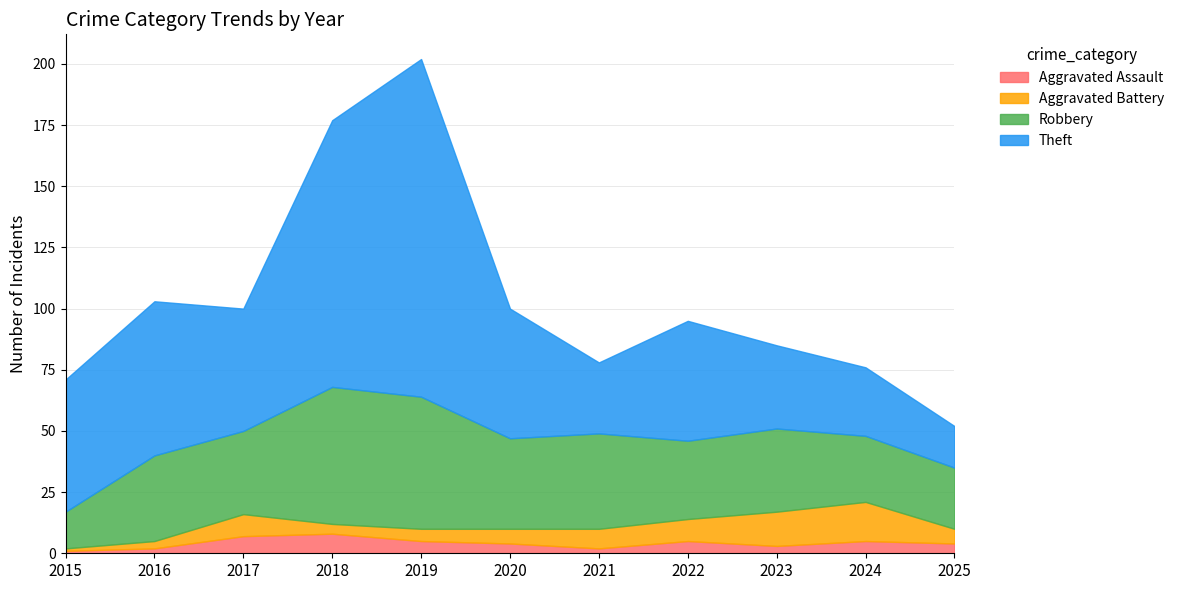

How many distinct data groups are displayed?

4